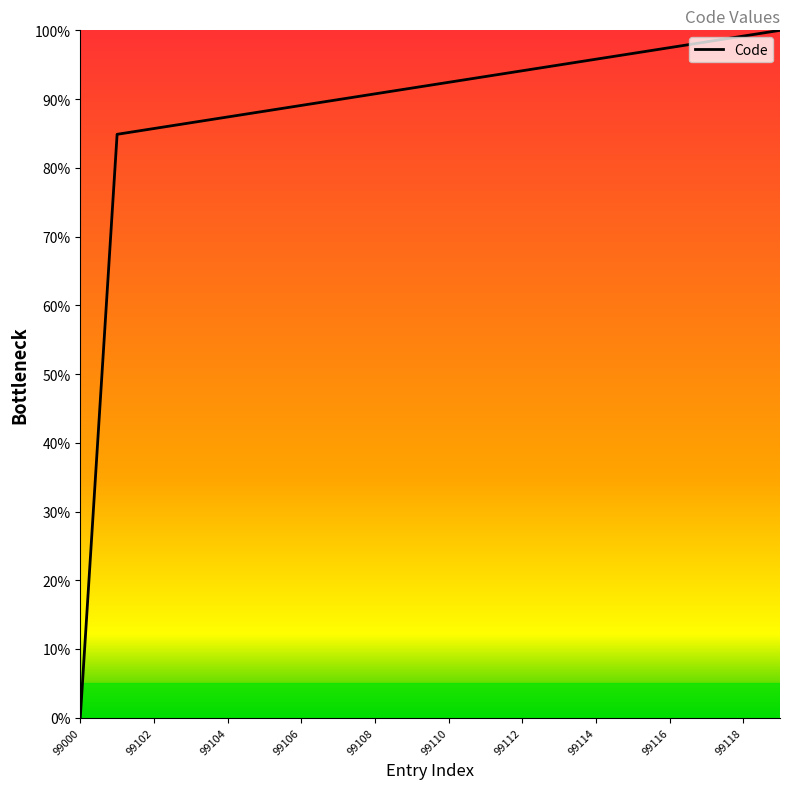

What is the greatest value displayed?

100.0